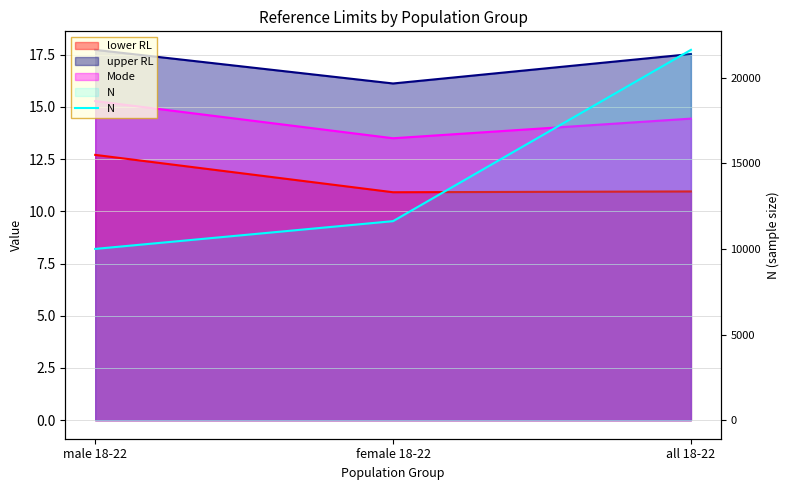

Which category has the lowest value across all series?

male 18-22